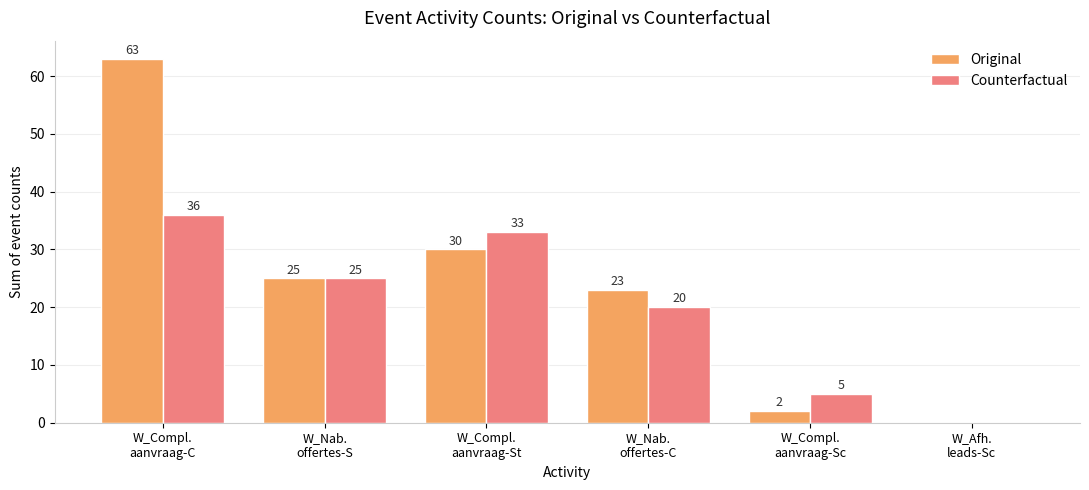

What is the maximum value for Original?

63